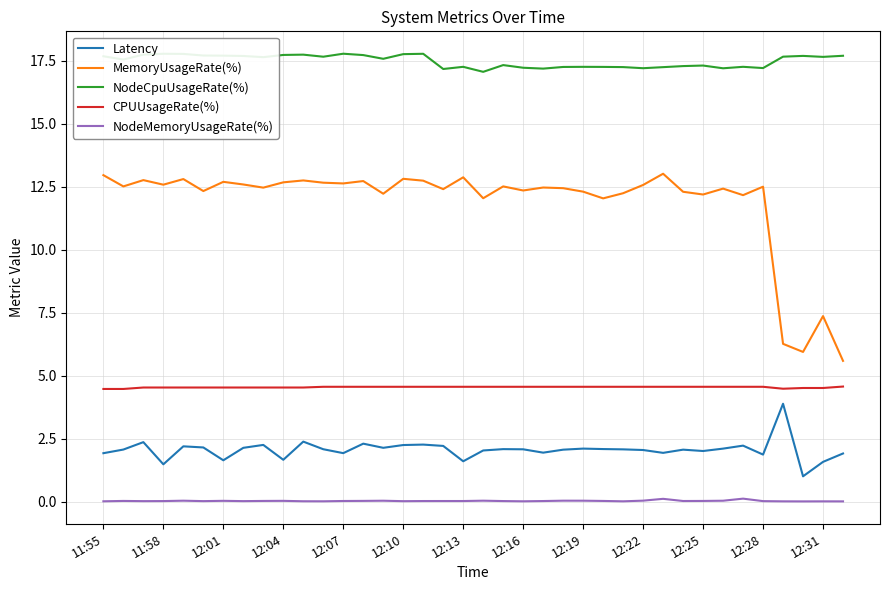

What is the sum of all MemoryUsageRate(%) values?

450.9